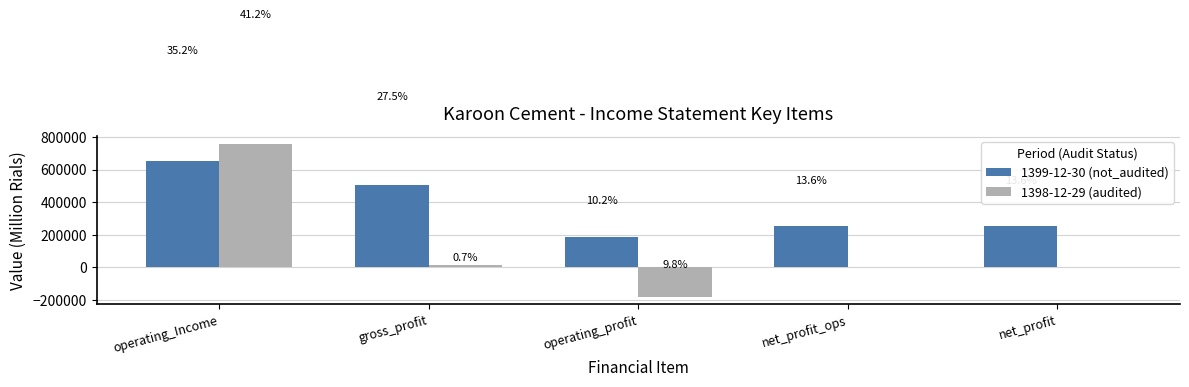

Reading left to right, transcribe all the data shown in this chart.

1399-12-30 (not_audited): 650120	506862	187294	250255	250255
1398-12-29 (audited): 759991	12929	-181543	0	0